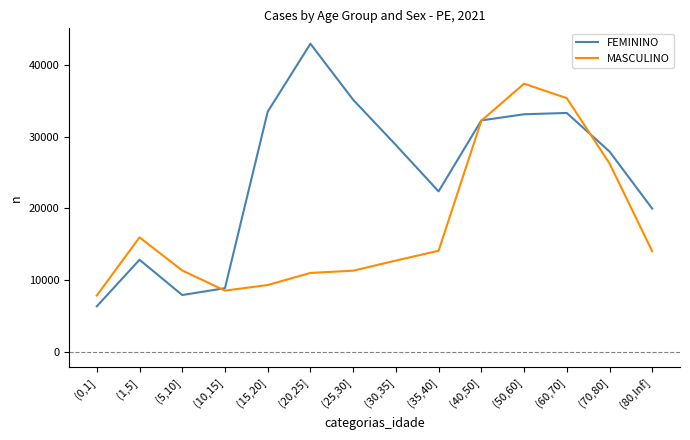

What is the difference between the highest and lowest values at (70,80]?

1658